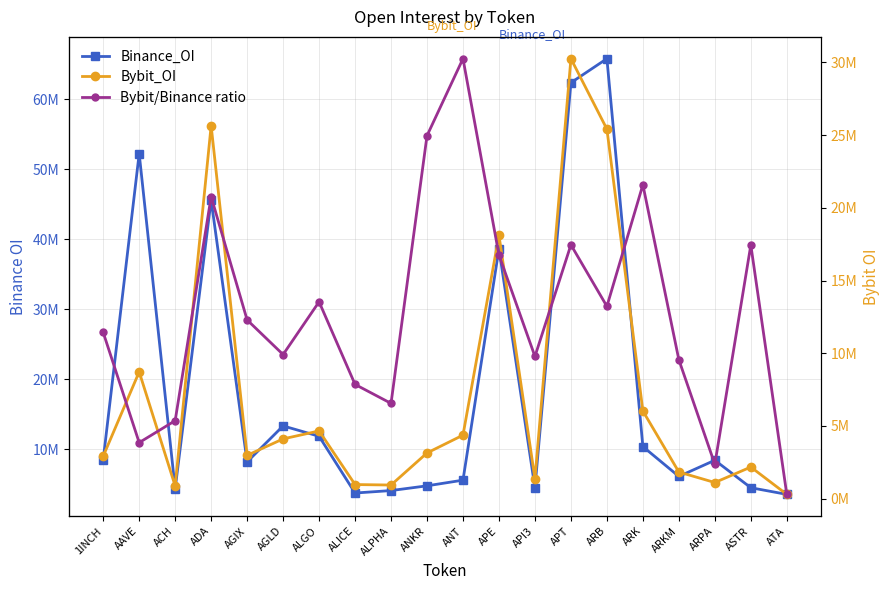

Where is the first local minimum for Bybit/Binance ratio?

AAVE